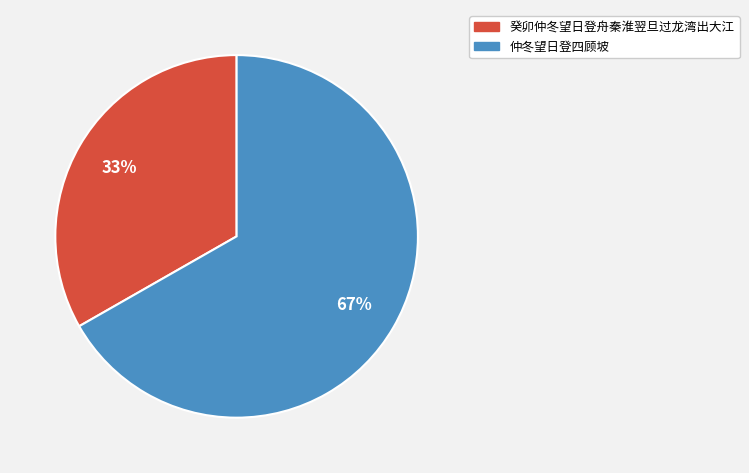

What percentage is the 癸卯仲冬望日登舟秦淮翌旦过龙湾出大江 slice, to the nearest percent?

33%